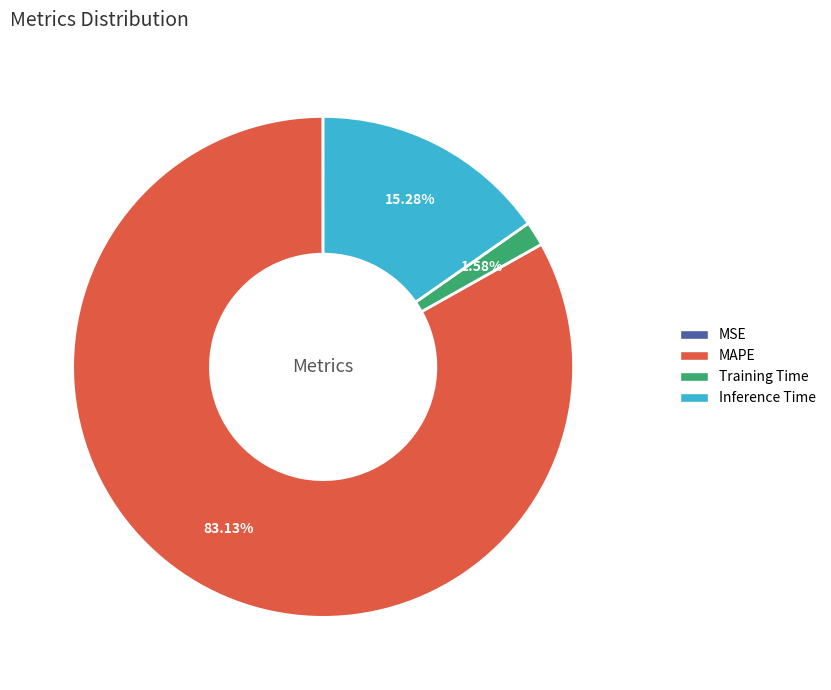

What is the largest slice in the pie chart?

MAPE